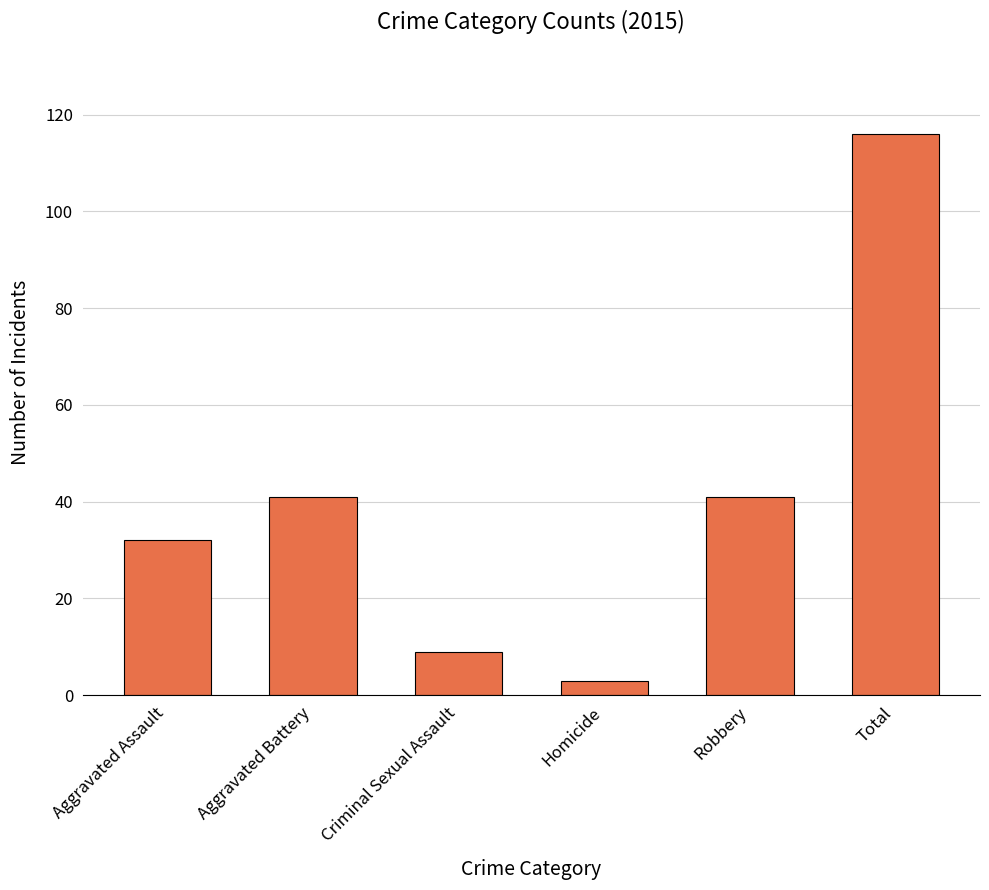

What is the difference between the values at Aggravated Assault and Total?

84